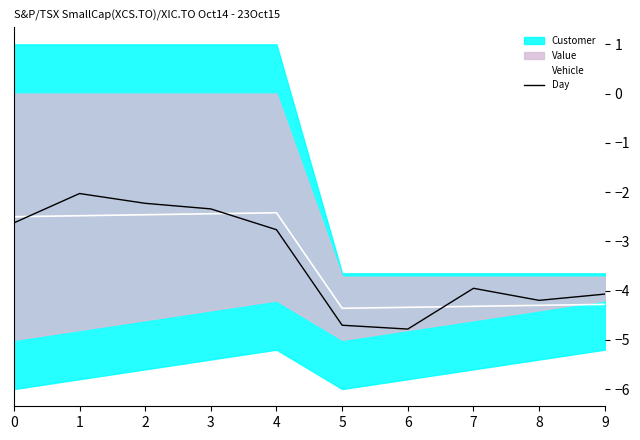

Between which two adjacent categories do Vehicle and Day first intersect?

0 and 1